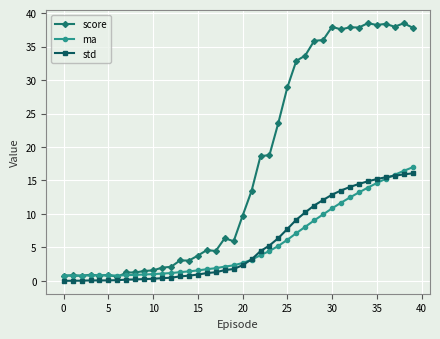

Does the chart have visible grid lines?

Yes